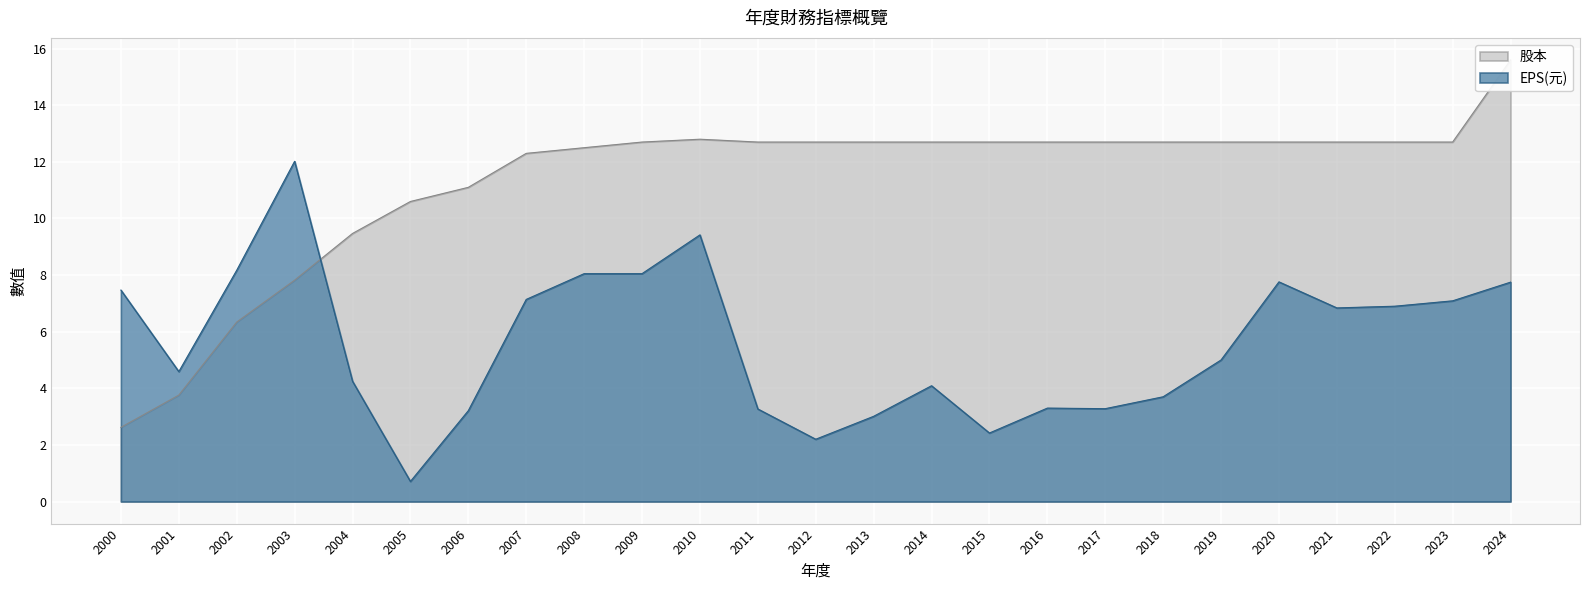

True or false: EPS(元) and 業外損益 intersect in this chart.

False